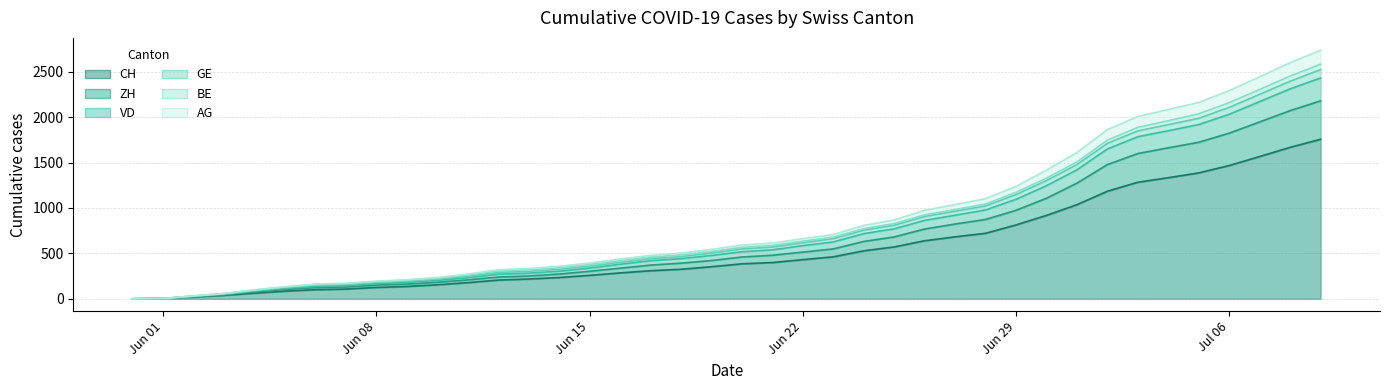

True or false: CH and ZH cross at least once.

False